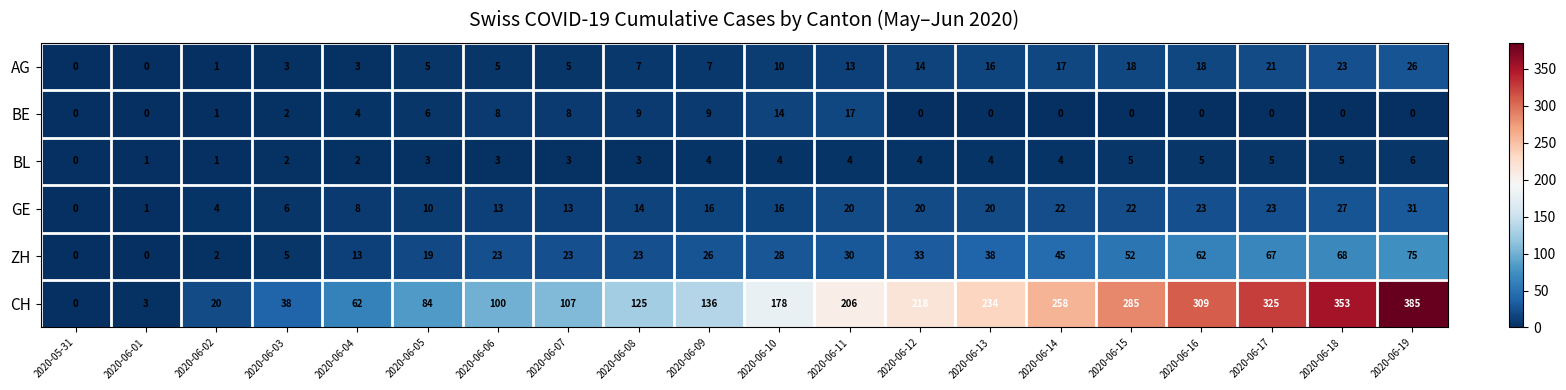

Rank the series by their maximum value, from lowest to highest.

BL, BE, AG, GE, ZH, CH